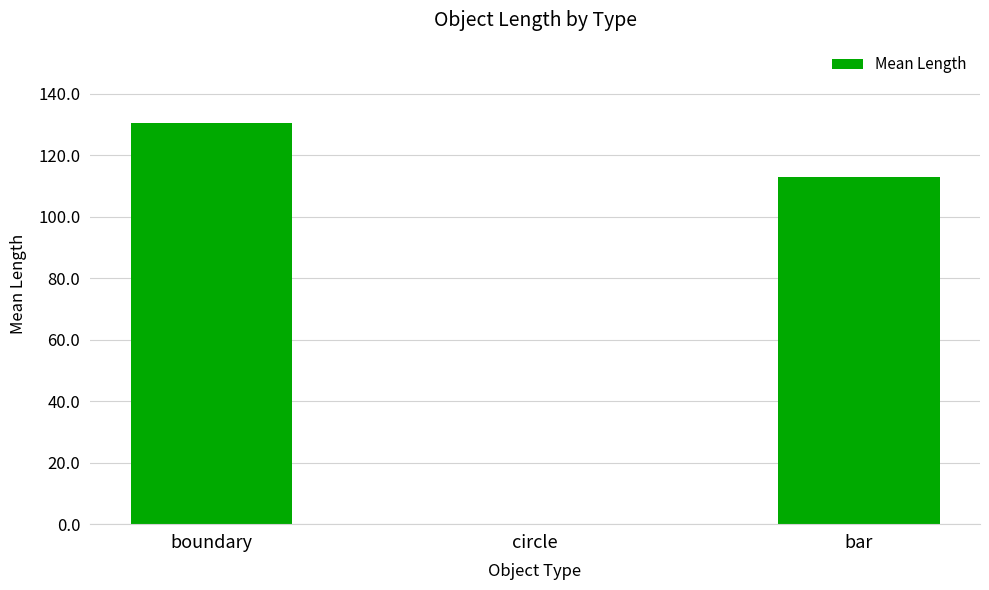

Approximately how many times larger is the value at bar compared to boundary?

0.9